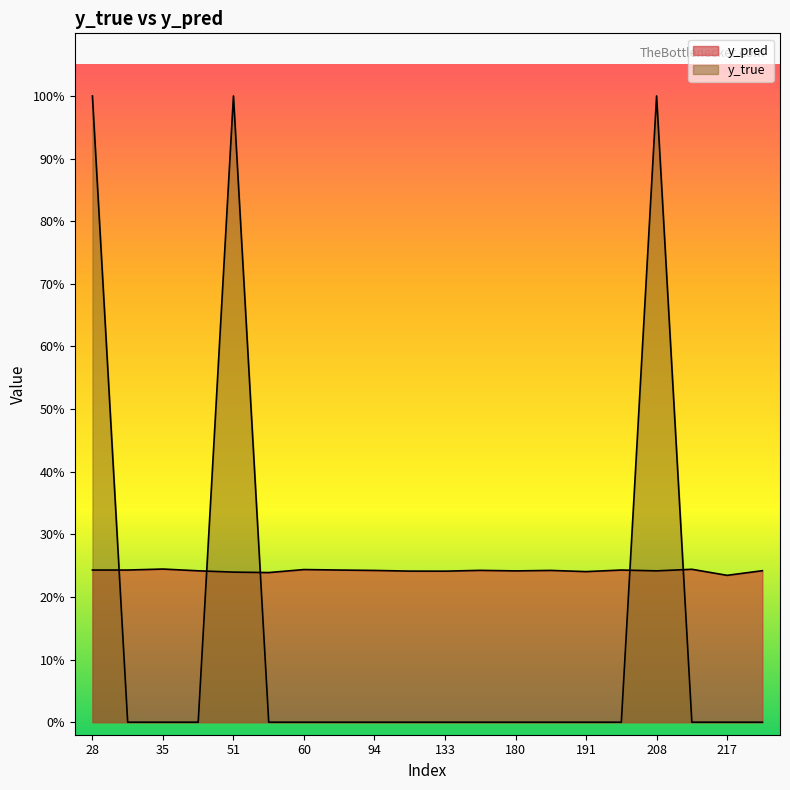

At which label is y_true closest to 0?

31